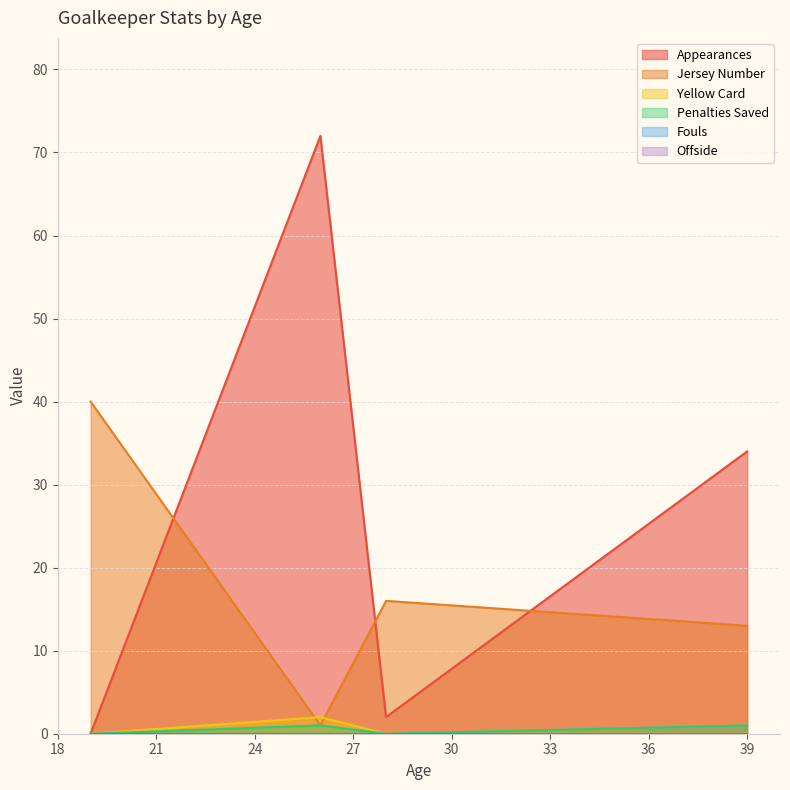

Which label corresponds to the largest value in the chart?

26